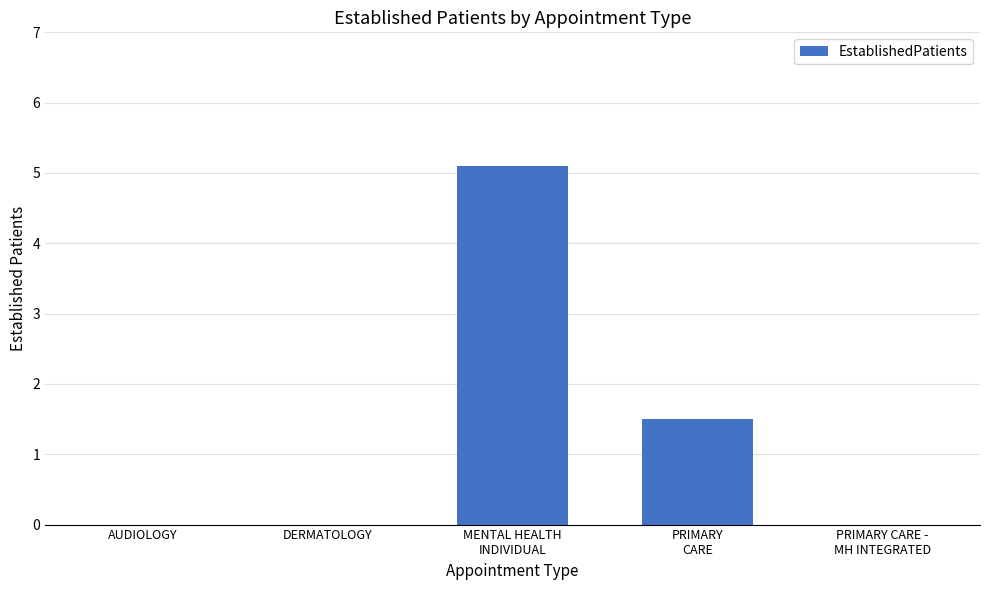

Reading left to right, extract all data points from this chart.

AUDIOLOGY=0.0	DERMATOLOGY=0.0	MENTAL HEALTH
INDIVIDUAL=5.1	PRIMARY
CARE=1.5	PRIMARY CARE -
MH INTEGRATED=0.0